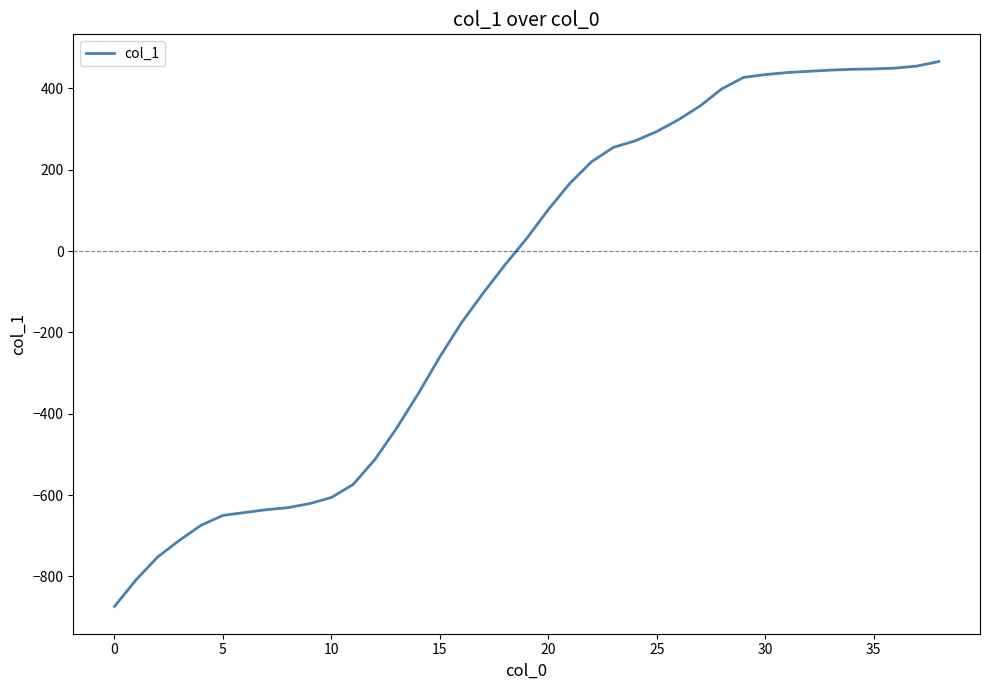

What is the difference between the maximum and minimum values?

1340